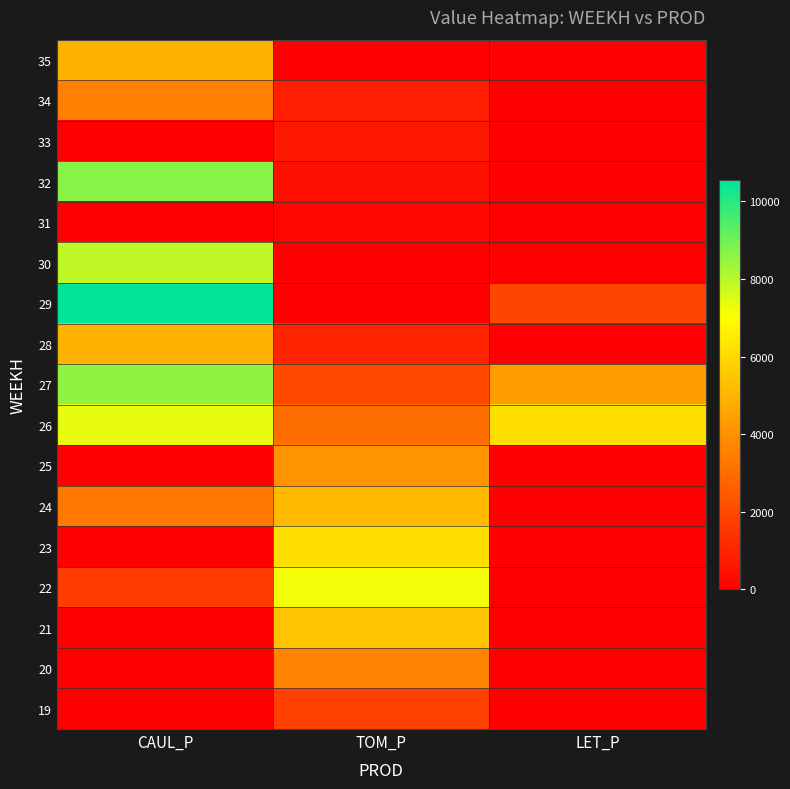

Reading left to right, list all the values displayed in this chart.

19: CAUL_P=0.0	TOM_P=1804.5	LET_P=0.0
20: CAUL_P=0.0	TOM_P=3609.0	LET_P=0.0
21: CAUL_P=0.0	TOM_P=5413.5	LET_P=0.0
22: CAUL_P=1719.3	TOM_P=7218.0	LET_P=0.0
23: CAUL_P=0.0	TOM_P=6186.9	LET_P=0.0
24: CAUL_P=3367.3	TOM_P=5155.7	LET_P=0.0
25: CAUL_P=0.0	TOM_P=4124.6	LET_P=0.0
26: CAUL_P=7382.3	TOM_P=3093.4	LET_P=6160.6
27: CAUL_P=8561.4	TOM_P=2062.3	LET_P=4336.1
28: CAUL_P=4959.5	TOM_P=1031.1	LET_P=0.0
29: CAUL_P=10565.0	TOM_P=0.0	LET_P=1960.9
30: CAUL_P=7904.0	TOM_P=0.0	LET_P=0.0
31: CAUL_P=0.0	TOM_P=221.0	LET_P=0.0
32: CAUL_P=8699.6	TOM_P=441.9	LET_P=0.0
33: CAUL_P=0.0	TOM_P=662.9	LET_P=0.0
34: CAUL_P=3538.9	TOM_P=883.9	LET_P=0.0
35: CAUL_P=4953.5	TOM_P=0.0	LET_P=0.0